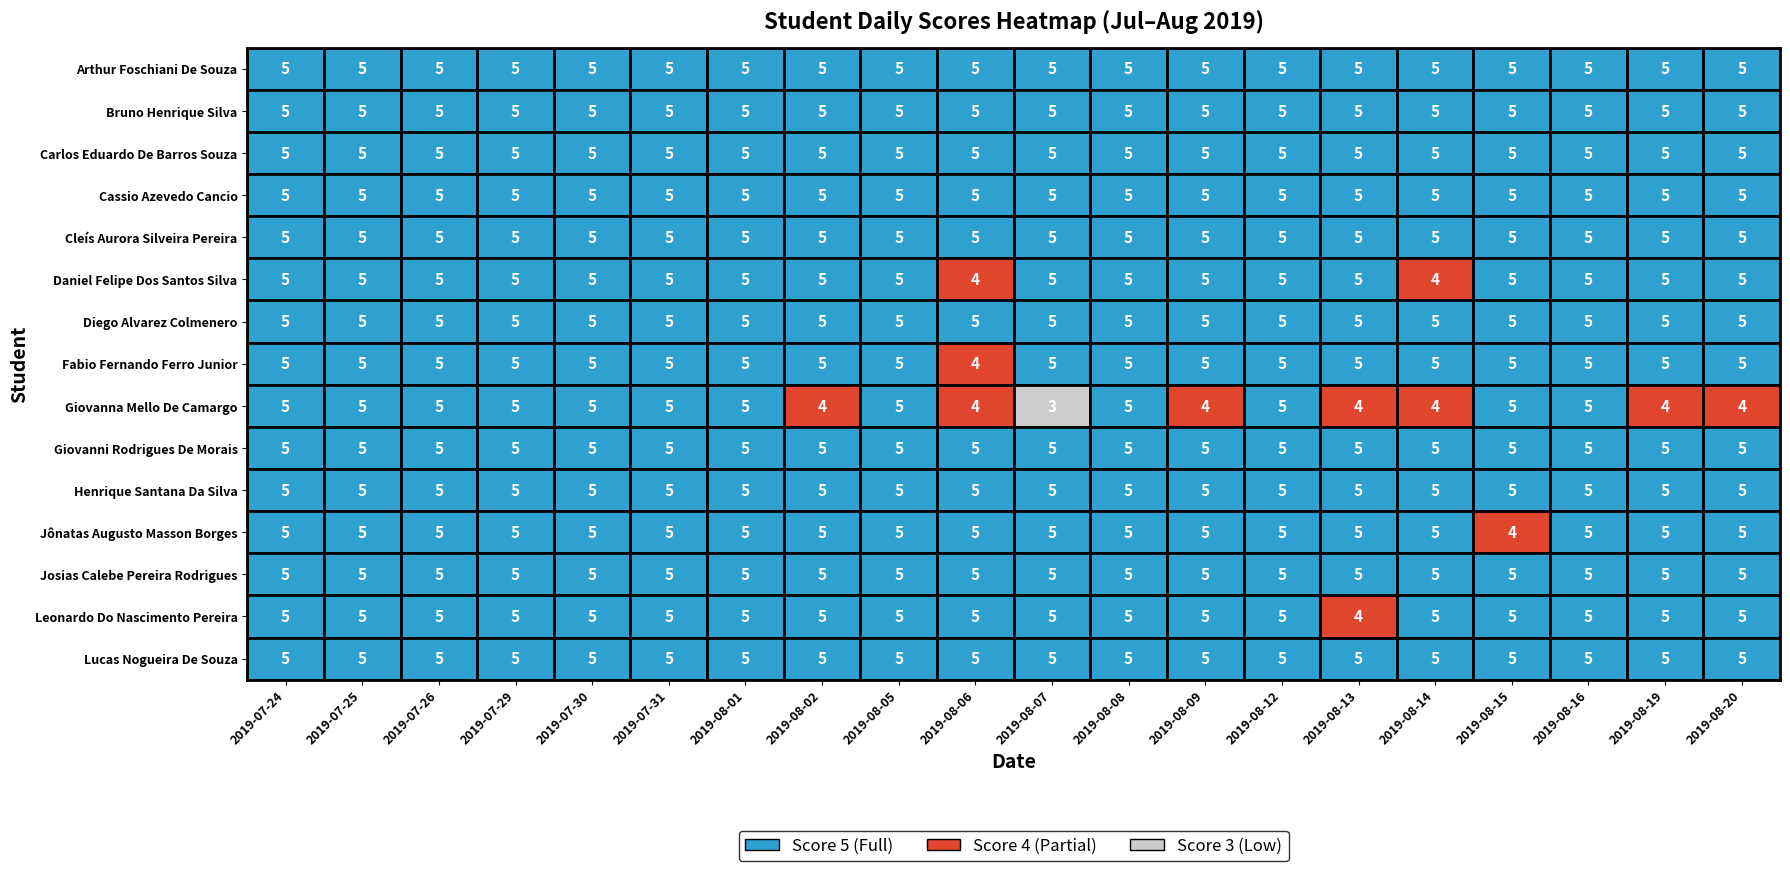

Is the value of Jônatas Augusto Masson Borges at 2019-08-01 greater than the value of Josias Calebe Pereira Rodrigues at 2019-08-02?

No